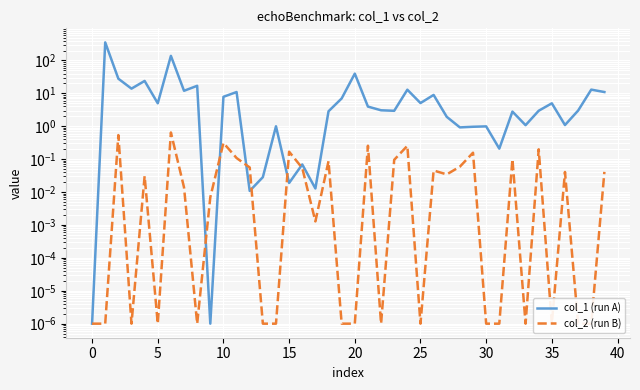

Reading right to left, list all the values displayed in this chart.

col_1 (run A): 11.0	13.0	3.0	1.1	5.0	3.0	1.1	2.8	0.2	1.0	1.0	0.9	1.9	9.0	5.1	12.9	3.0	3.1	4.0	39.9	7.0	2.9	0.0	0.1	0.0	1.0	0.0	0.0	11.0	7.9	0.0	17.0	12.0	138.3	5.0	23.9	14.0	28.0	355.0	0.0
col_2 (run B): 0.0	0.0	0.0	0.0	0.0	0.2	0.0	0.1	0.0	0.0	0.2	0.1	0.0	0.0	0.0	0.3	0.1	0.0	0.3	0.0	0.0	0.1	0.0	0.1	0.2	0.0	0.0	0.1	0.1	0.3	0.0	0.0	0.0	0.6	0.0	0.0	0.0	0.5	0.0	0.0